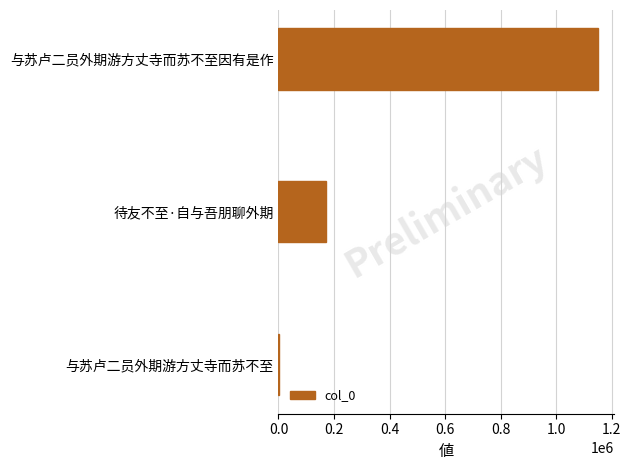

What is the sum of all values?

1325809